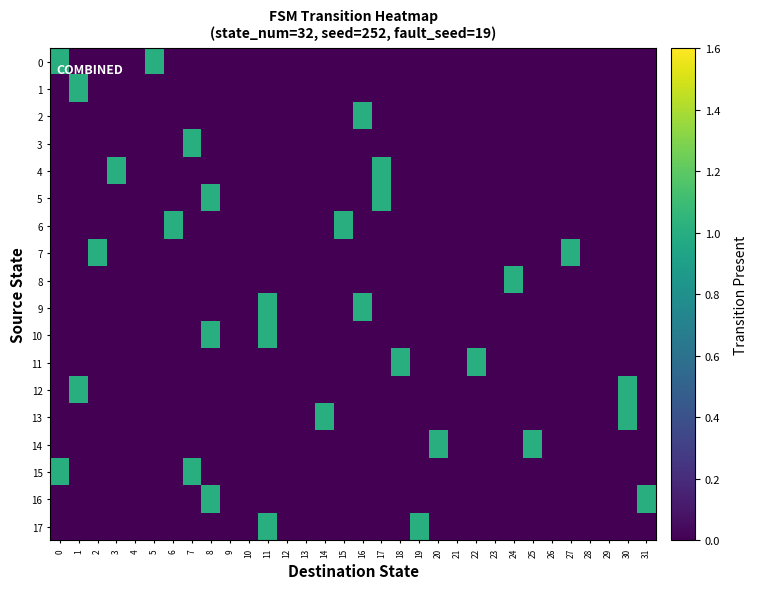

Reading left to right, transcribe all the data shown in this chart.

0: 0=1	1=0	2=0	3=0	4=0	5=1	6=0	7=0	8=0	9=0	10=0	11=0	12=0	13=0	14=0	15=0	16=0	17=0	18=0	19=0	20=0	21=0	22=0	23=0	24=0	25=0	26=0	27=0	28=0	29=0	30=0	31=0
1: 0=0	1=1	2=0	3=0	4=0	5=0	6=0	7=0	8=0	9=0	10=0	11=0	12=0	13=0	14=0	15=0	16=0	17=0	18=0	19=0	20=0	21=0	22=0	23=0	24=0	25=0	26=0	27=0	28=0	29=0	30=0	31=0
2: 0=0	1=0	2=0	3=0	4=0	5=0	6=0	7=0	8=0	9=0	10=0	11=0	12=0	13=0	14=0	15=0	16=1	17=0	18=0	19=0	20=0	21=0	22=0	23=0	24=0	25=0	26=0	27=0	28=0	29=0	30=0	31=0
3: 0=0	1=0	2=0	3=0	4=0	5=0	6=0	7=1	8=0	9=0	10=0	11=0	12=0	13=0	14=0	15=0	16=0	17=0	18=0	19=0	20=0	21=0	22=0	23=0	24=0	25=0	26=0	27=0	28=0	29=0	30=0	31=0
4: 0=0	1=0	2=0	3=1	4=0	5=0	6=0	7=0	8=0	9=0	10=0	11=0	12=0	13=0	14=0	15=0	16=0	17=1	18=0	19=0	20=0	21=0	22=0	23=0	24=0	25=0	26=0	27=0	28=0	29=0	30=0	31=0
5: 0=0	1=0	2=0	3=0	4=0	5=0	6=0	7=0	8=1	9=0	10=0	11=0	12=0	13=0	14=0	15=0	16=0	17=1	18=0	19=0	20=0	21=0	22=0	23=0	24=0	25=0	26=0	27=0	28=0	29=0	30=0	31=0
6: 0=0	1=0	2=0	3=0	4=0	5=0	6=1	7=0	8=0	9=0	10=0	11=0	12=0	13=0	14=0	15=1	16=0	17=0	18=0	19=0	20=0	21=0	22=0	23=0	24=0	25=0	26=0	27=0	28=0	29=0	30=0	31=0
7: 0=0	1=0	2=1	3=0	4=0	5=0	6=0	7=0	8=0	9=0	10=0	11=0	12=0	13=0	14=0	15=0	16=0	17=0	18=0	19=0	20=0	21=0	22=0	23=0	24=0	25=0	26=0	27=1	28=0	29=0	30=0	31=0
8: 0=0	1=0	2=0	3=0	4=0	5=0	6=0	7=0	8=0	9=0	10=0	11=0	12=0	13=0	14=0	15=0	16=0	17=0	18=0	19=0	20=0	21=0	22=0	23=0	24=1	25=0	26=0	27=0	28=0	29=0	30=0	31=0
9: 0=0	1=0	2=0	3=0	4=0	5=0	6=0	7=0	8=0	9=0	10=0	11=1	12=0	13=0	14=0	15=0	16=1	17=0	18=0	19=0	20=0	21=0	22=0	23=0	24=0	25=0	26=0	27=0	28=0	29=0	30=0	31=0
10: 0=0	1=0	2=0	3=0	4=0	5=0	6=0	7=0	8=1	9=0	10=0	11=1	12=0	13=0	14=0	15=0	16=0	17=0	18=0	19=0	20=0	21=0	22=0	23=0	24=0	25=0	26=0	27=0	28=0	29=0	30=0	31=0
11: 0=0	1=0	2=0	3=0	4=0	5=0	6=0	7=0	8=0	9=0	10=0	11=0	12=0	13=0	14=0	15=0	16=0	17=0	18=1	19=0	20=0	21=0	22=1	23=0	24=0	25=0	26=0	27=0	28=0	29=0	30=0	31=0
12: 0=0	1=1	2=0	3=0	4=0	5=0	6=0	7=0	8=0	9=0	10=0	11=0	12=0	13=0	14=0	15=0	16=0	17=0	18=0	19=0	20=0	21=0	22=0	23=0	24=0	25=0	26=0	27=0	28=0	29=0	30=1	31=0
13: 0=0	1=0	2=0	3=0	4=0	5=0	6=0	7=0	8=0	9=0	10=0	11=0	12=0	13=0	14=1	15=0	16=0	17=0	18=0	19=0	20=0	21=0	22=0	23=0	24=0	25=0	26=0	27=0	28=0	29=0	30=1	31=0
14: 0=0	1=0	2=0	3=0	4=0	5=0	6=0	7=0	8=0	9=0	10=0	11=0	12=0	13=0	14=0	15=0	16=0	17=0	18=0	19=0	20=1	21=0	22=0	23=0	24=0	25=1	26=0	27=0	28=0	29=0	30=0	31=0
15: 0=1	1=0	2=0	3=0	4=0	5=0	6=0	7=1	8=0	9=0	10=0	11=0	12=0	13=0	14=0	15=0	16=0	17=0	18=0	19=0	20=0	21=0	22=0	23=0	24=0	25=0	26=0	27=0	28=0	29=0	30=0	31=0
16: 0=0	1=0	2=0	3=0	4=0	5=0	6=0	7=0	8=1	9=0	10=0	11=0	12=0	13=0	14=0	15=0	16=0	17=0	18=0	19=0	20=0	21=0	22=0	23=0	24=0	25=0	26=0	27=0	28=0	29=0	30=0	31=1
17: 0=0	1=0	2=0	3=0	4=0	5=0	6=0	7=0	8=0	9=0	10=0	11=1	12=0	13=0	14=0	15=0	16=0	17=0	18=0	19=1	20=0	21=0	22=0	23=0	24=0	25=0	26=0	27=0	28=0	29=0	30=0	31=0